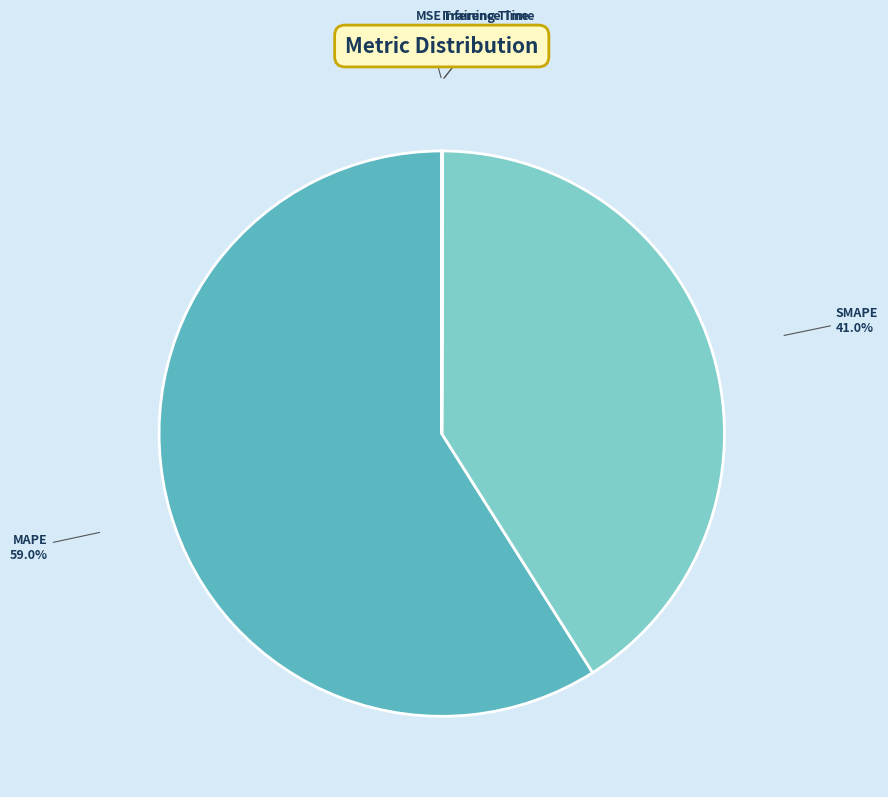

What percentage is NOT represented by SMAPE?

59.0%